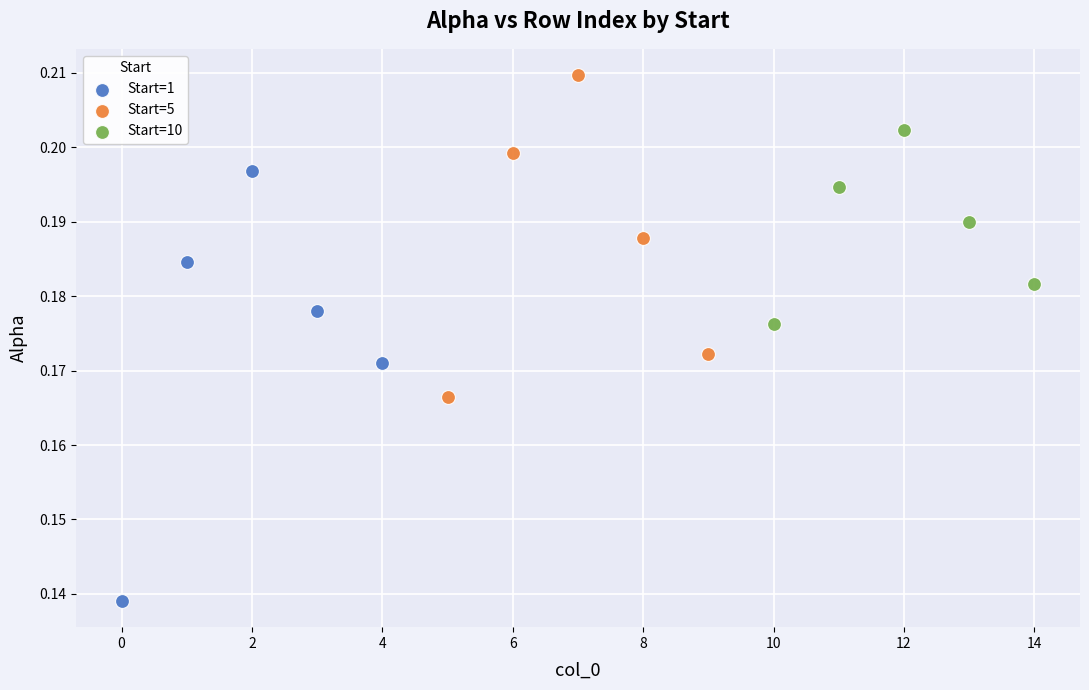

Which series contains the lowest Y value?

Start=1